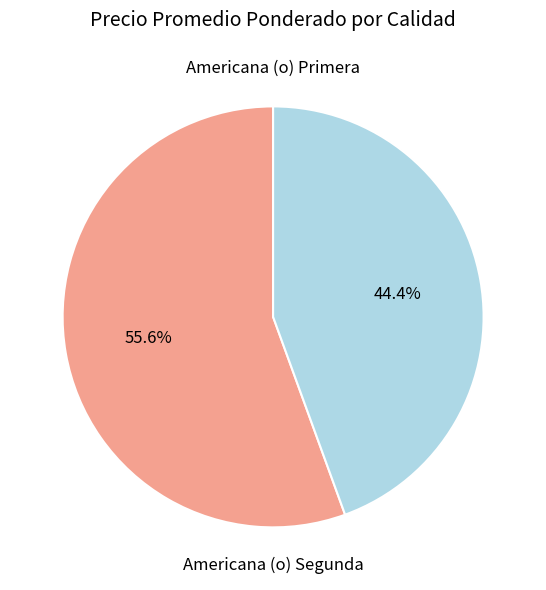

How many segments does this pie chart have?

2